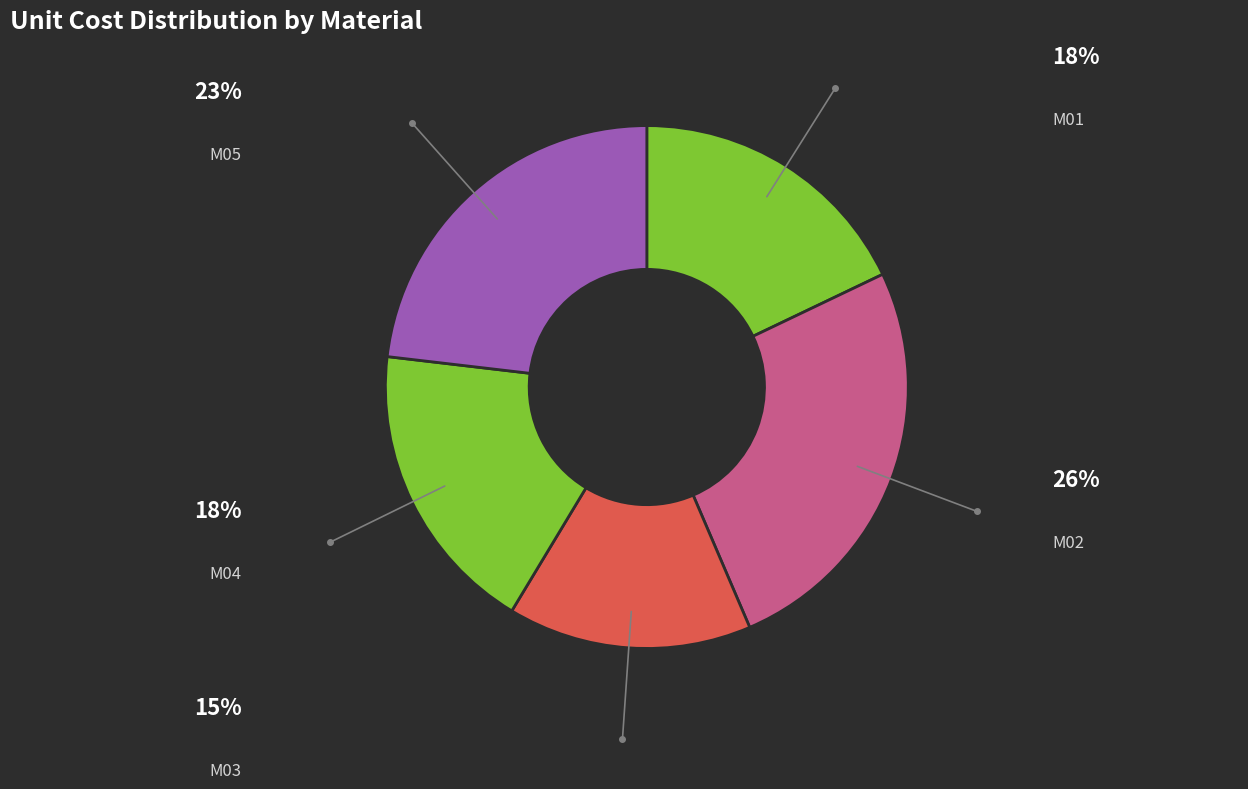

Is there a majority slice in this chart?

No